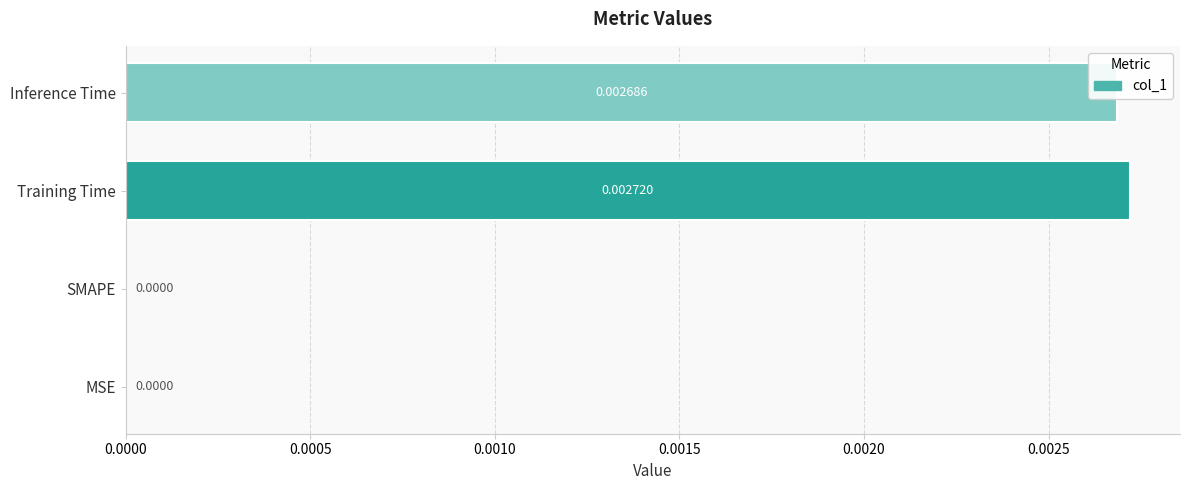

How many values are between 0 and 1?

4